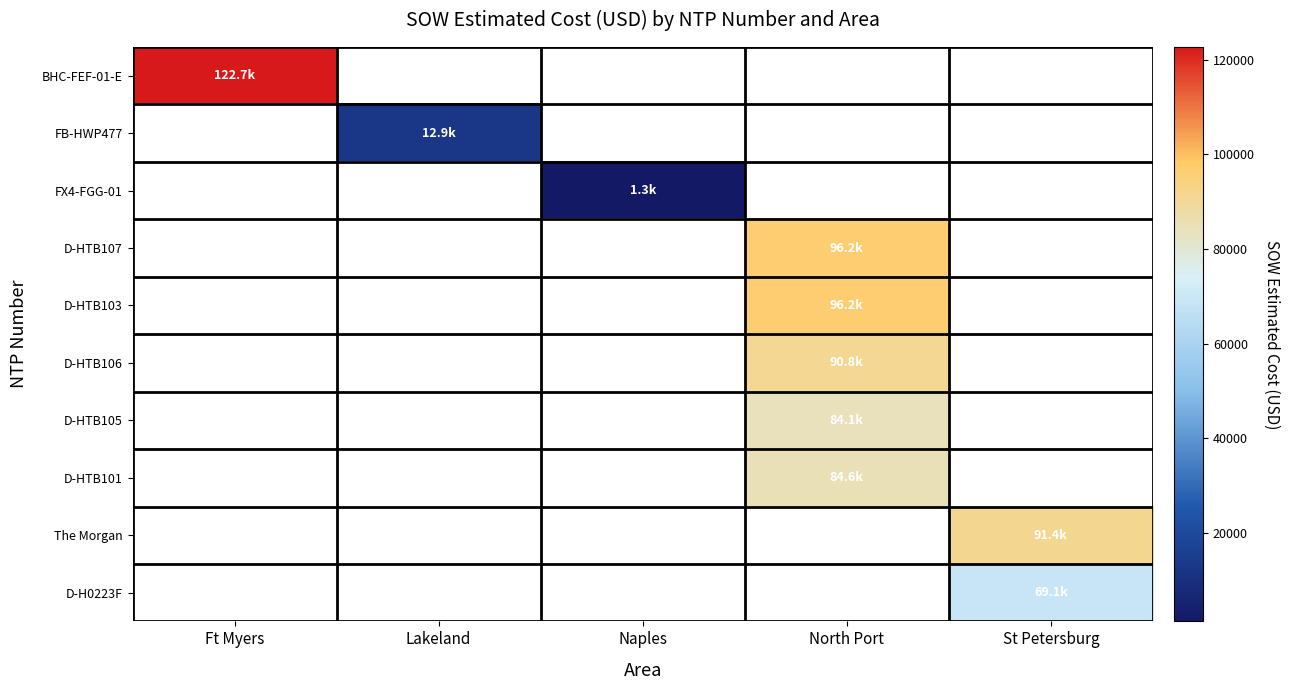

How many values in D-HTB101 are above zero?

1